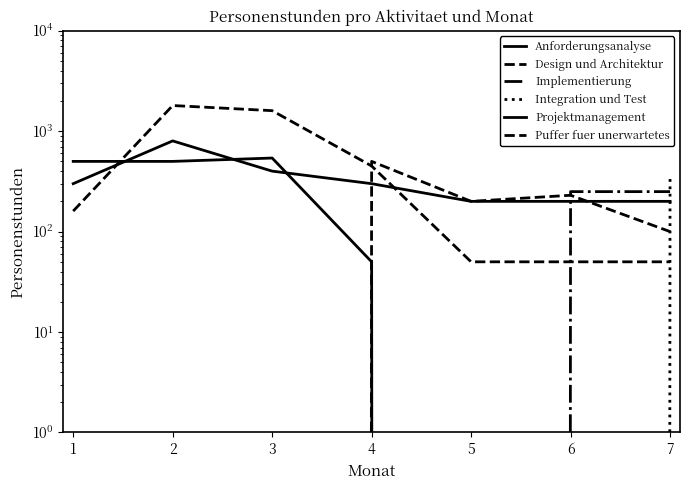

Count the number of data series in this chart.

6